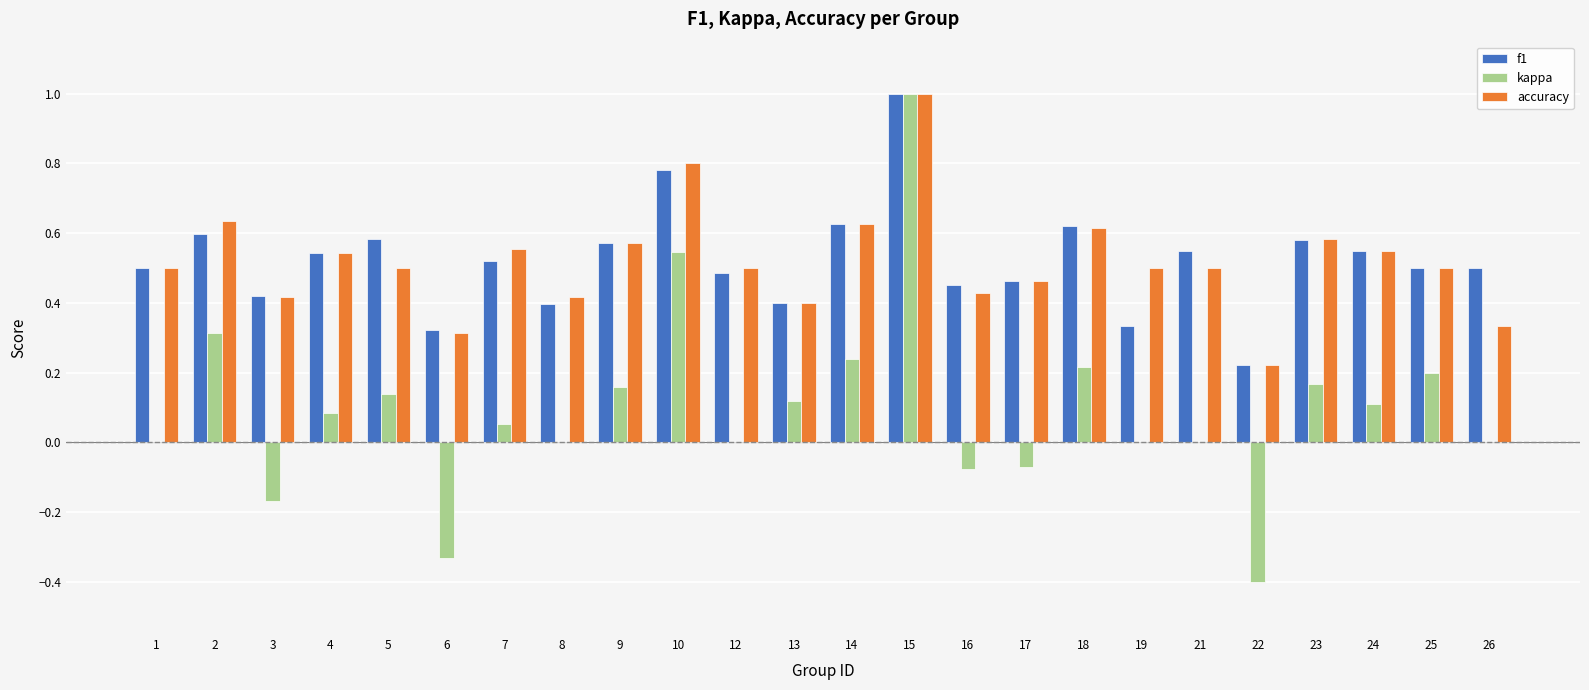

At which category is the sum across all series the highest?

15